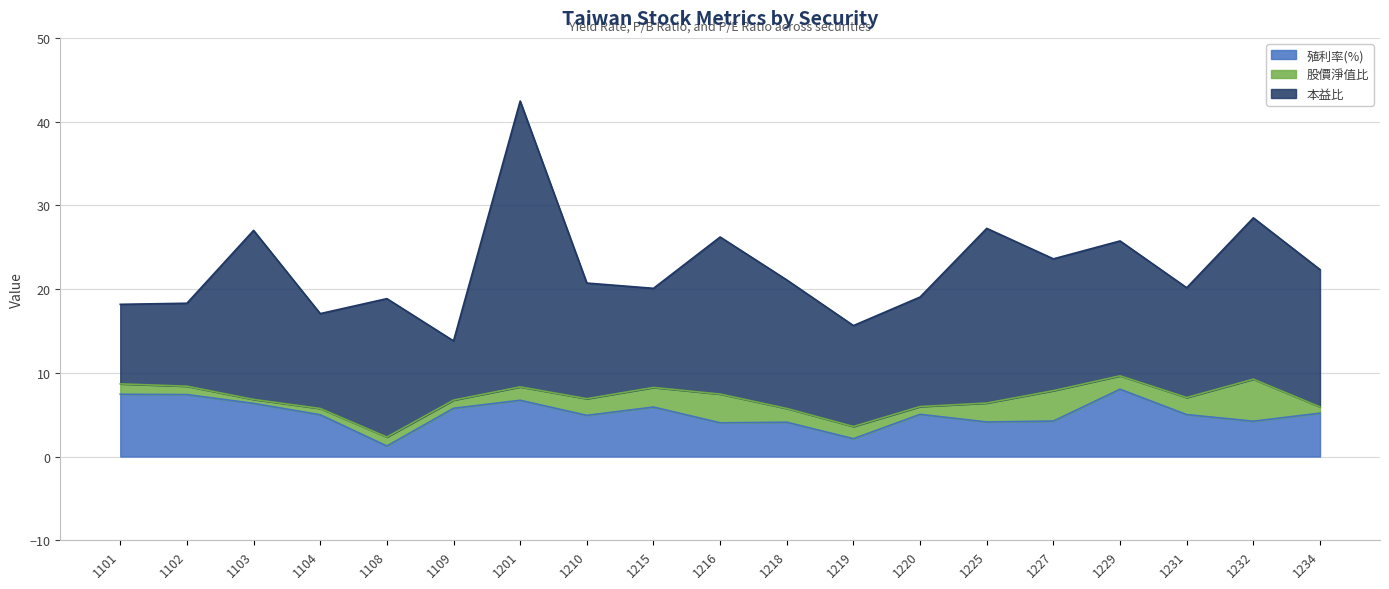

Which label corresponds to the largest value in the chart?

1201